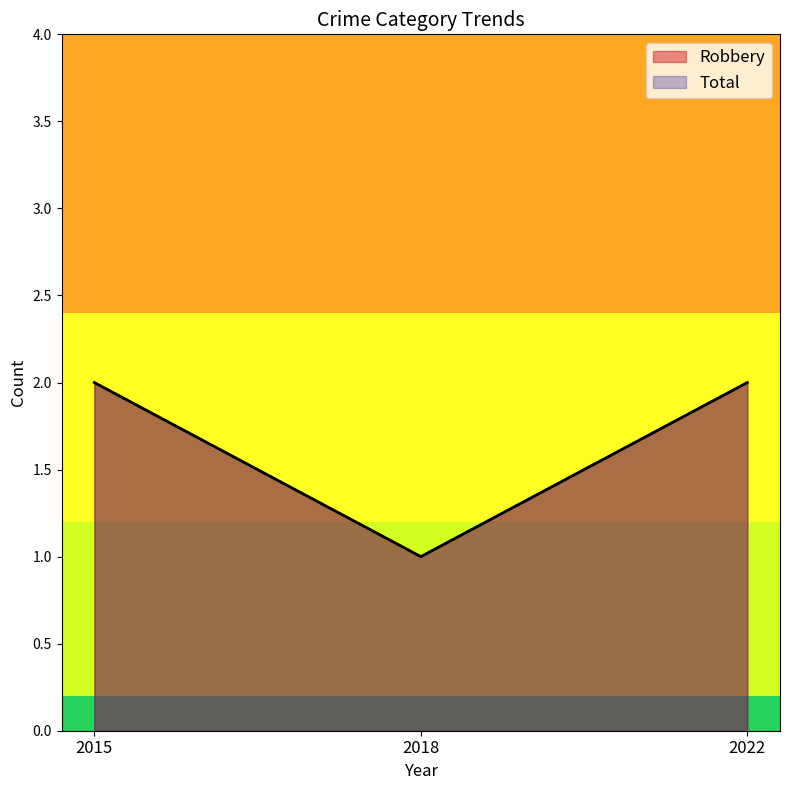

At 2022, list the series in order from largest to smallest.

Robbery, Total